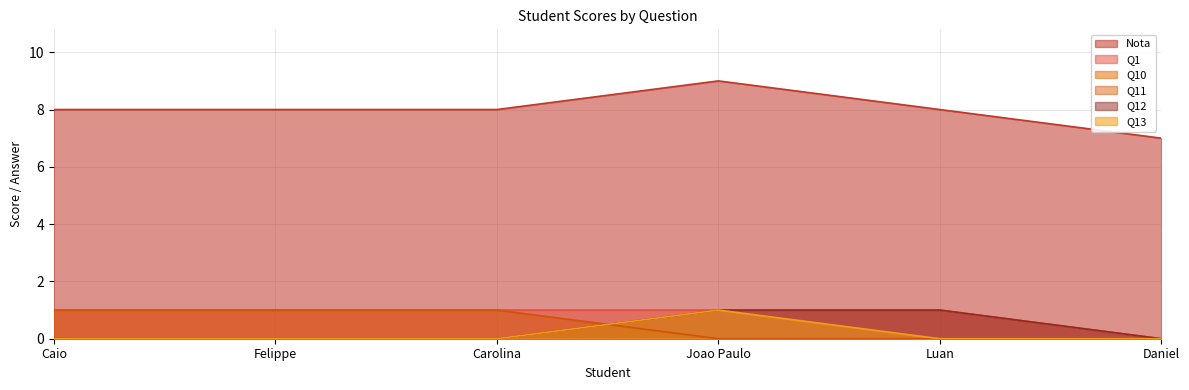

Where is Q13 nearest to the value 0?

Caio